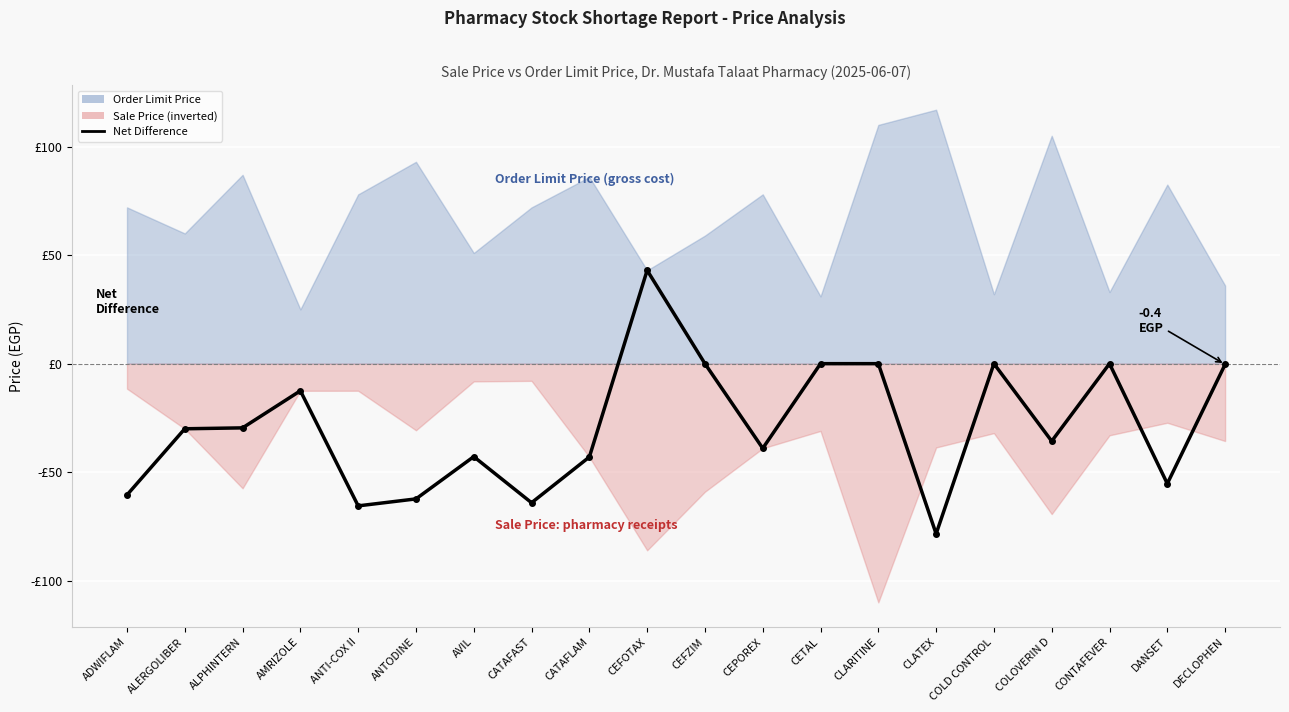

What is the smallest value displayed?

-78.4